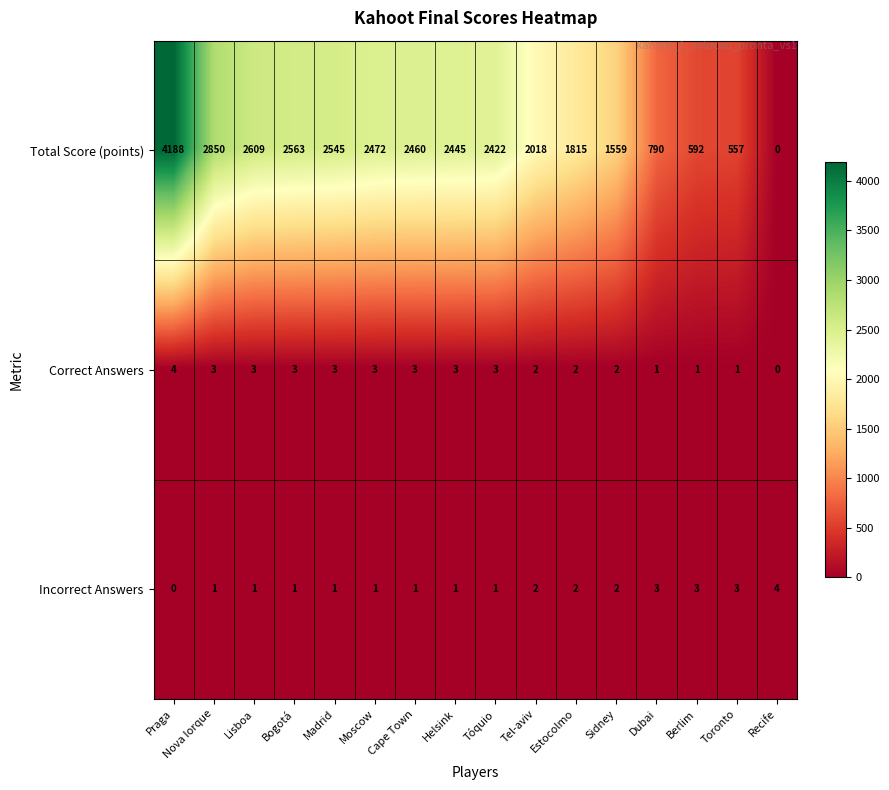

At which label is Total Score (points) closest to 2094?

Tel-aviv